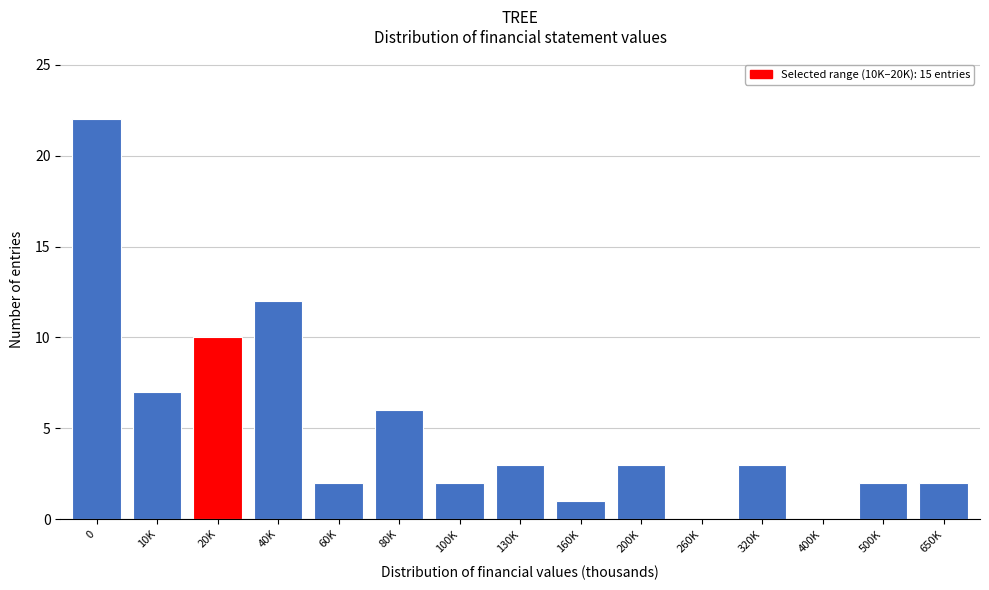

Reading left to right, list all the values displayed in this chart.

0=22	10K=7	20K=10	40K=12	60K=2	80K=6	100K=2	130K=3	160K=1	200K=3	260K=0	320K=3	400K=0	500K=2	650K=2